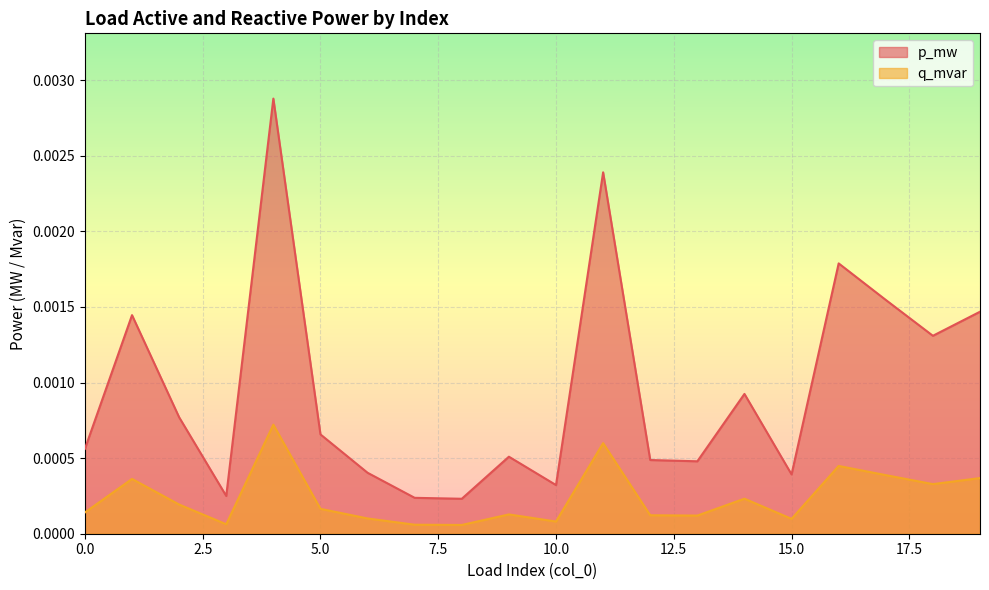

List the series in order of their overall mean, highest first.

p_mw, q_mvar